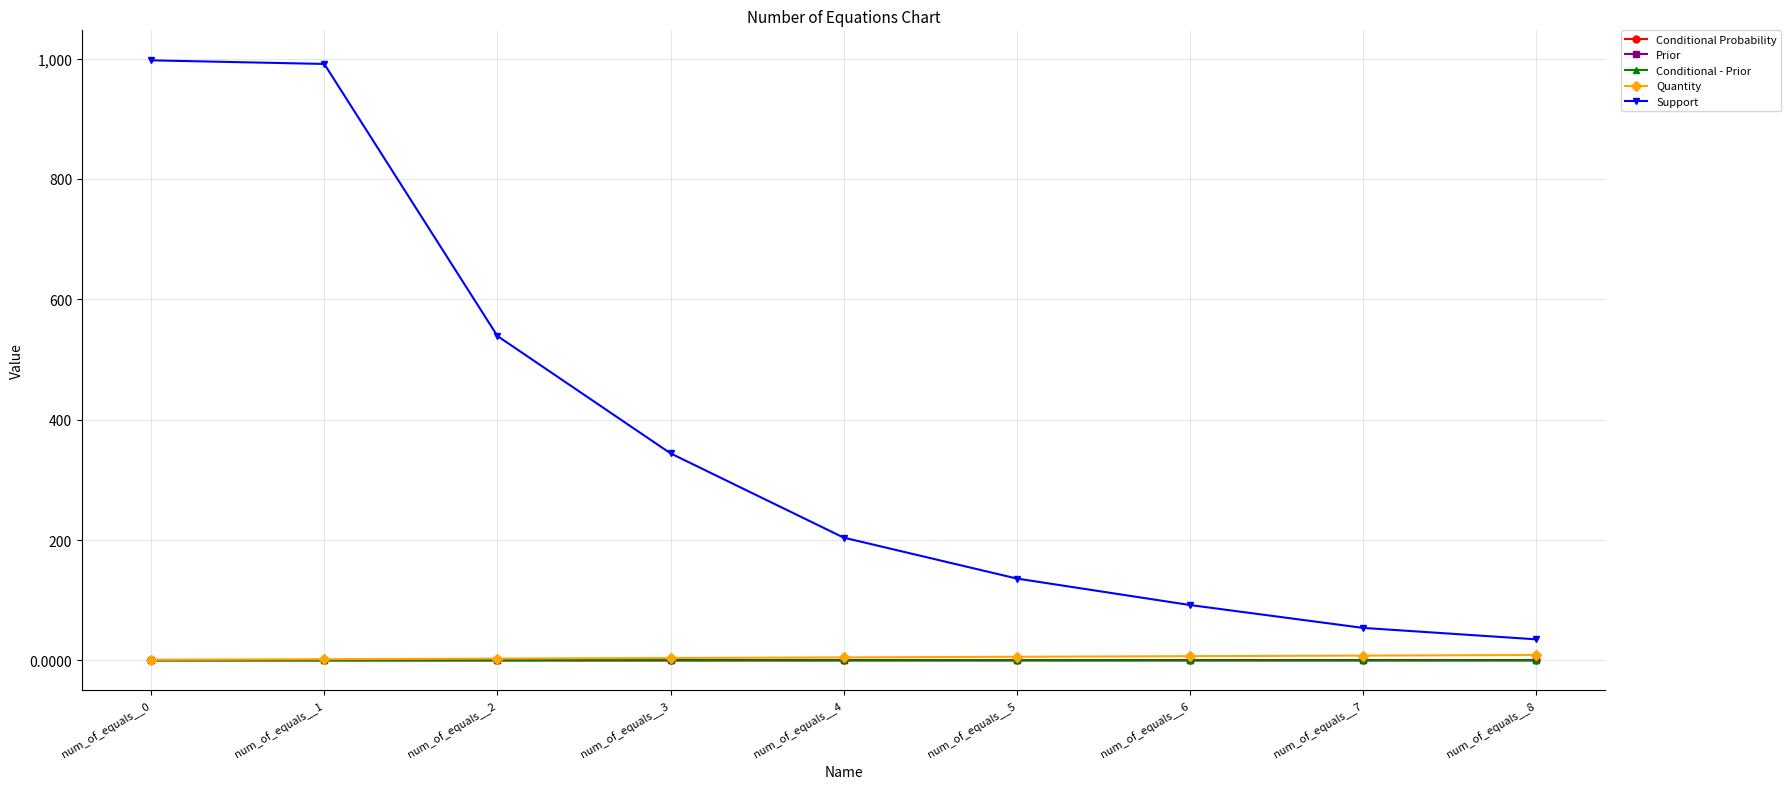

True or false: Support and Prior cross at least once.

False